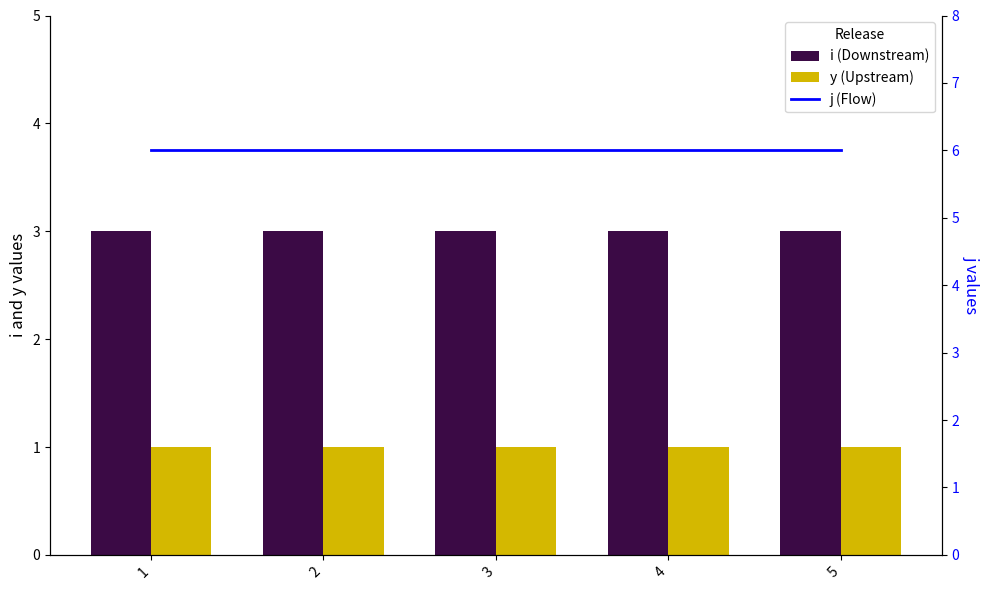

Between 4 and 5, which is larger?

4